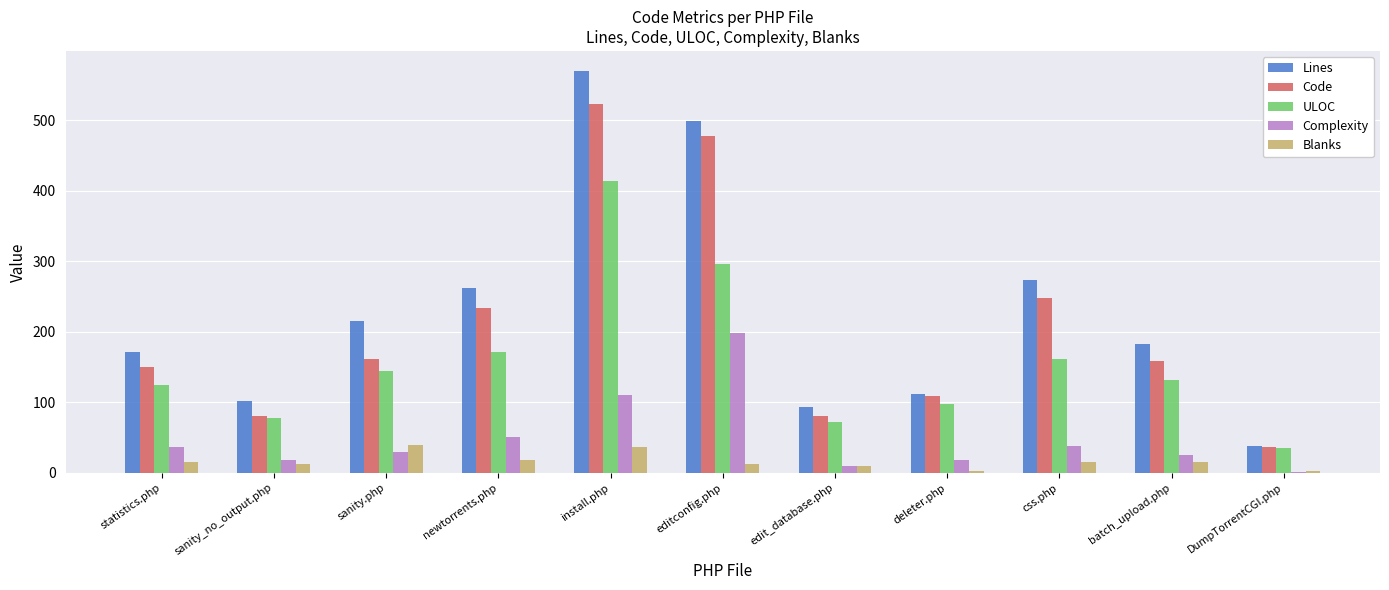

Is it true that Complexity equals 38 at css.php?

True